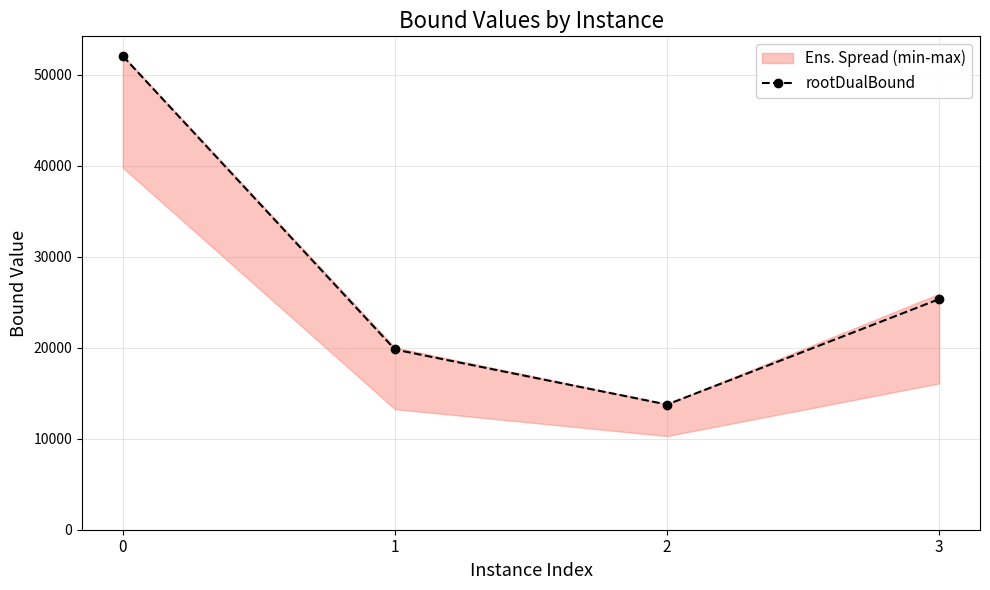

How many values in the rootDualBound series exceed 25351?

2